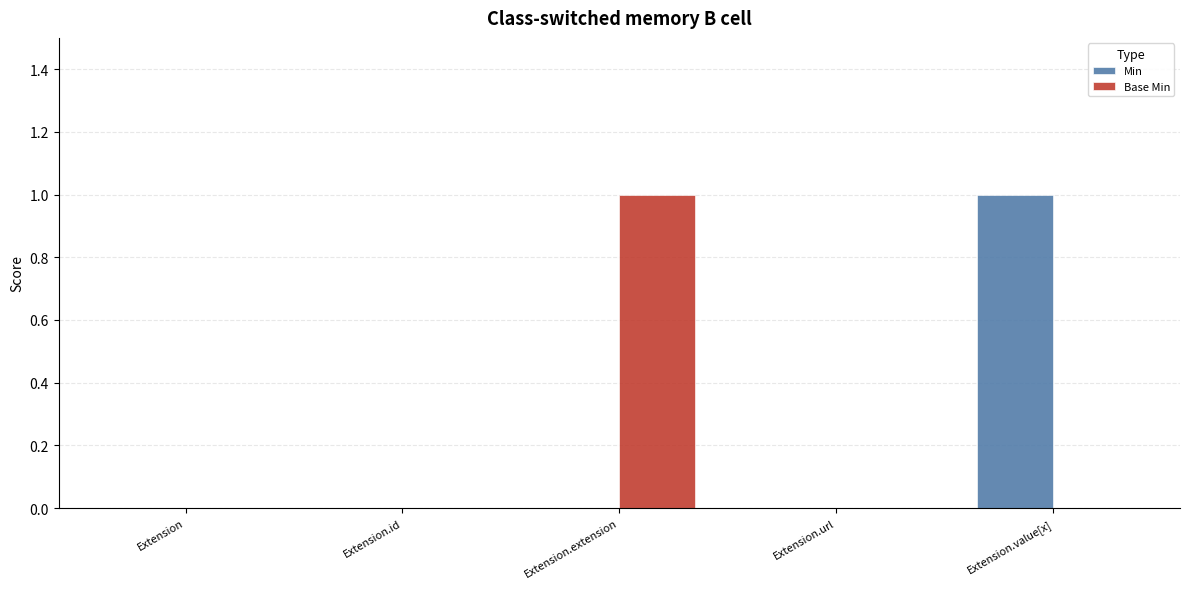

Which series changed the most between Extension and Extension.extension?

Base Min